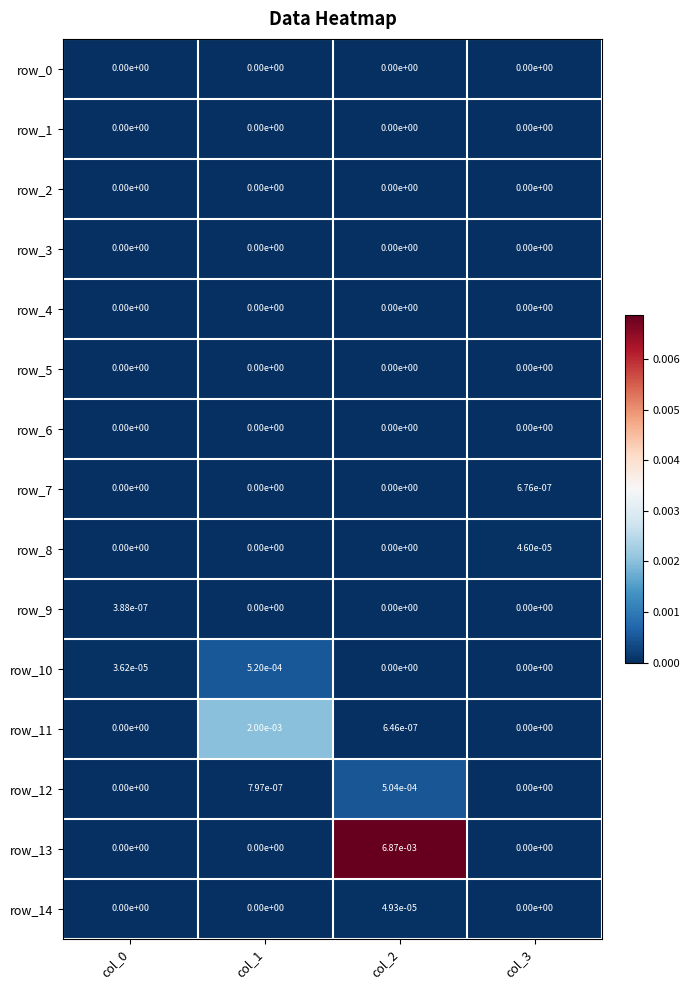

At which category is the sum across all series the highest?

col_2